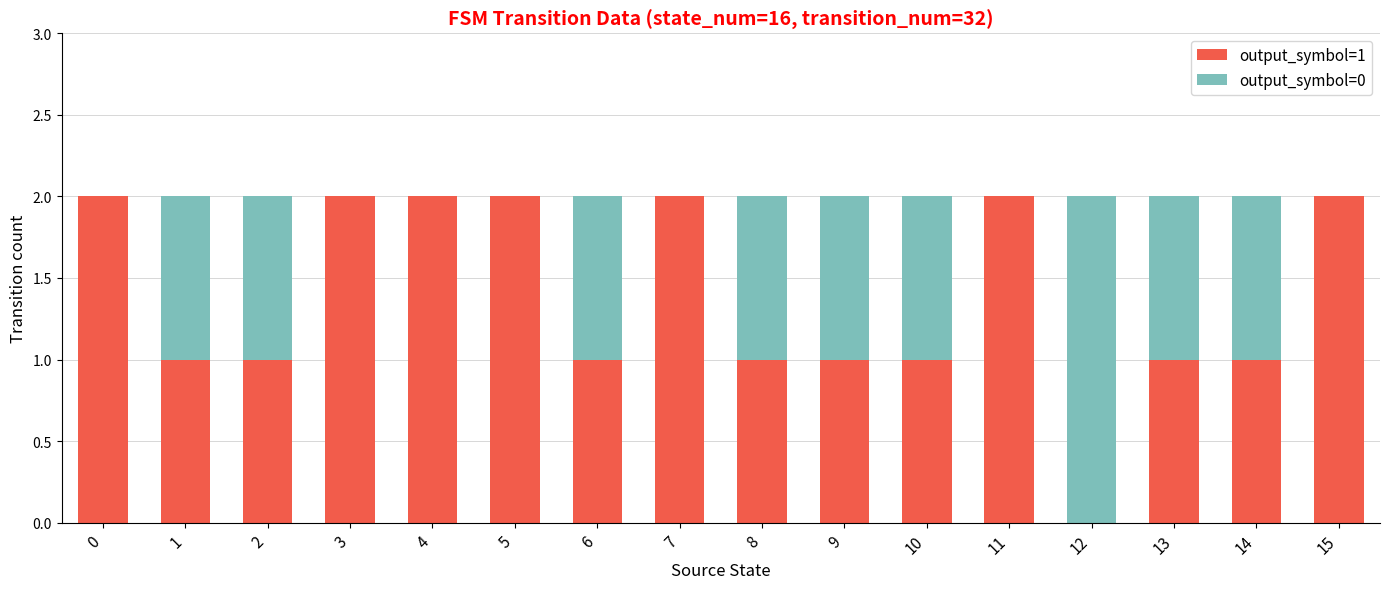

Is it true that output_symbol=1 equals 3 at 7?

False